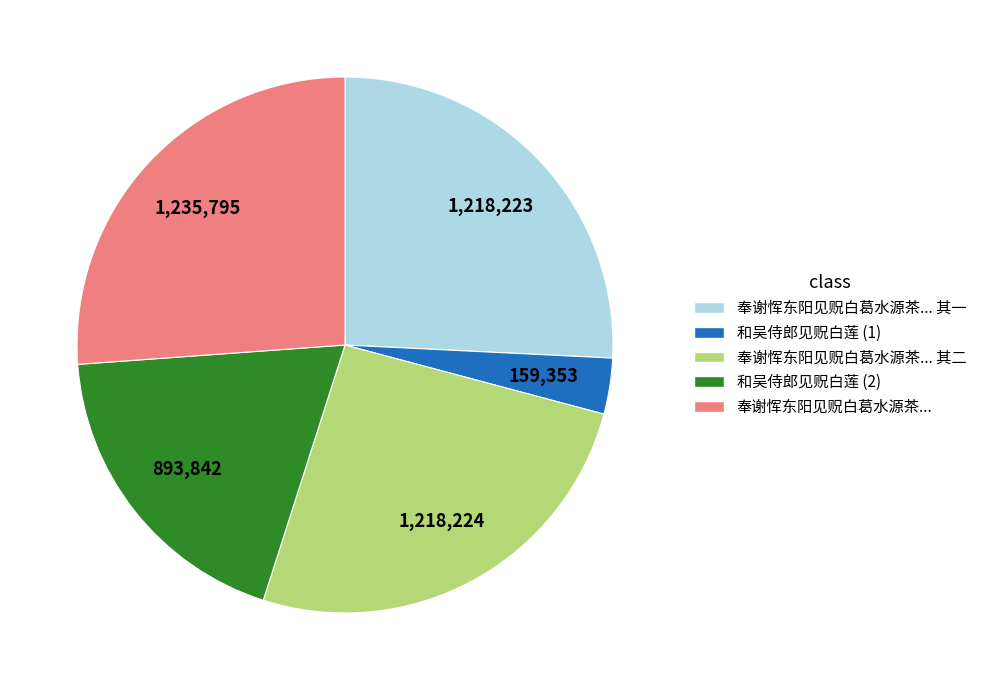

Does any single category account for the majority?

No